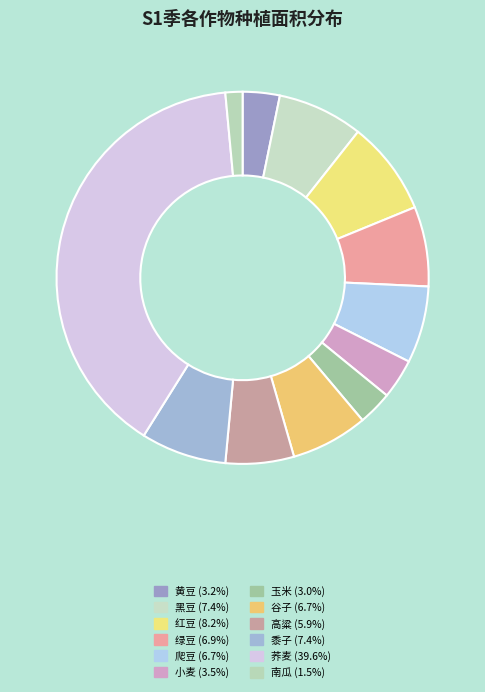

How many slices are in this pie chart?

12